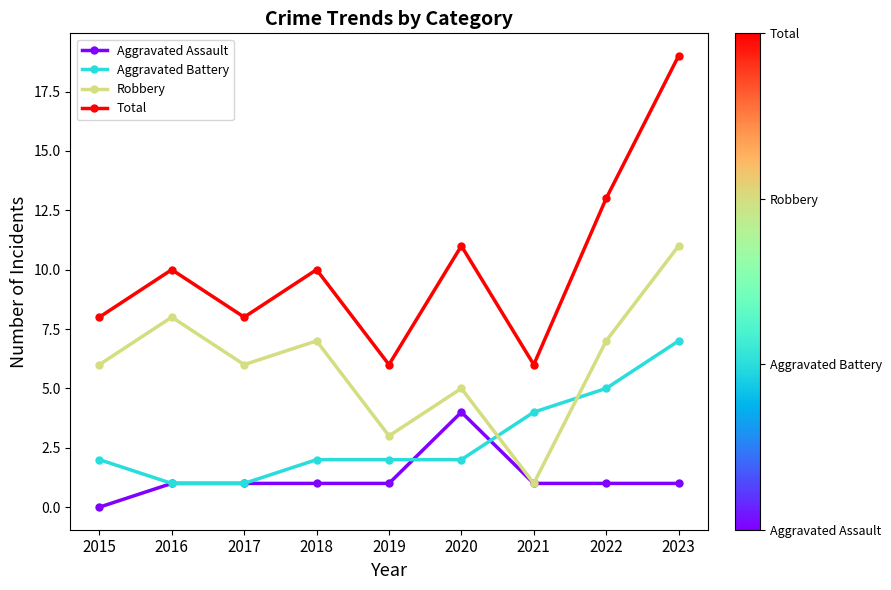

Rank the series by their maximum value, from lowest to highest.

Aggravated Assault, Aggravated Battery, Robbery, Total